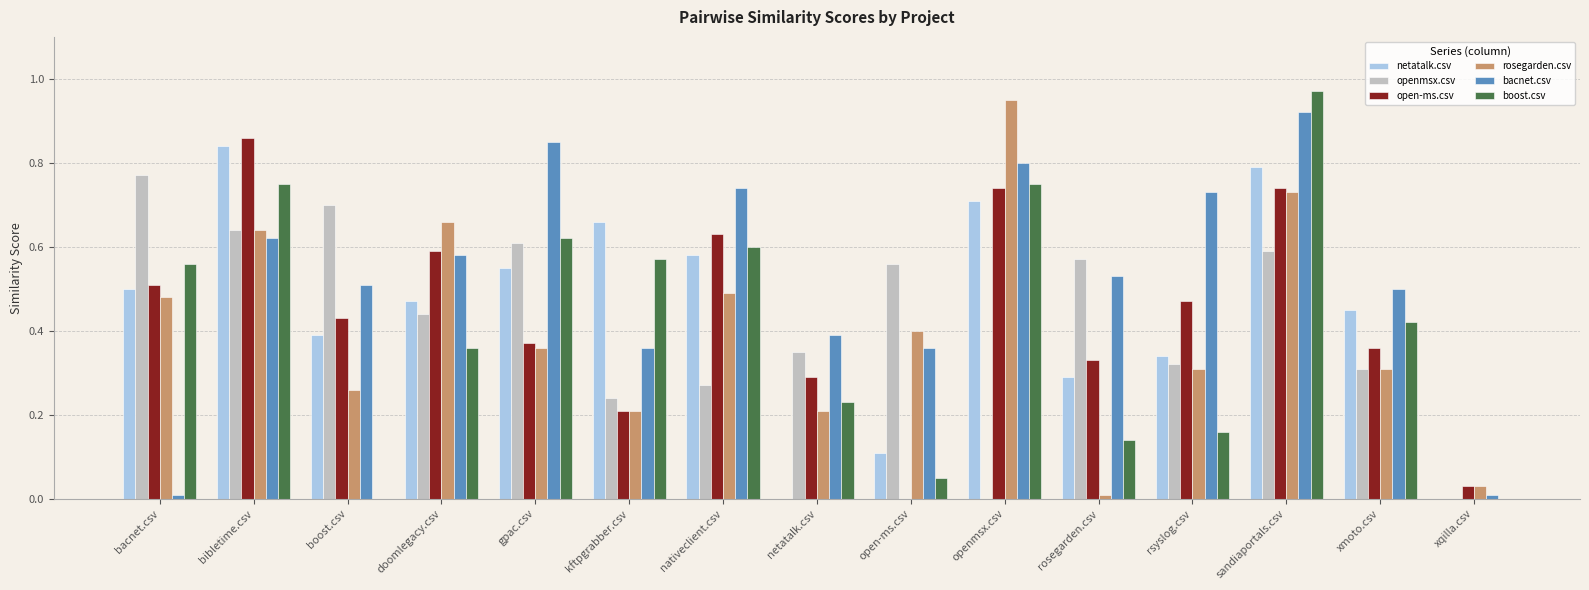

At which category is the sum across all series the highest?

sandiaportals.csv